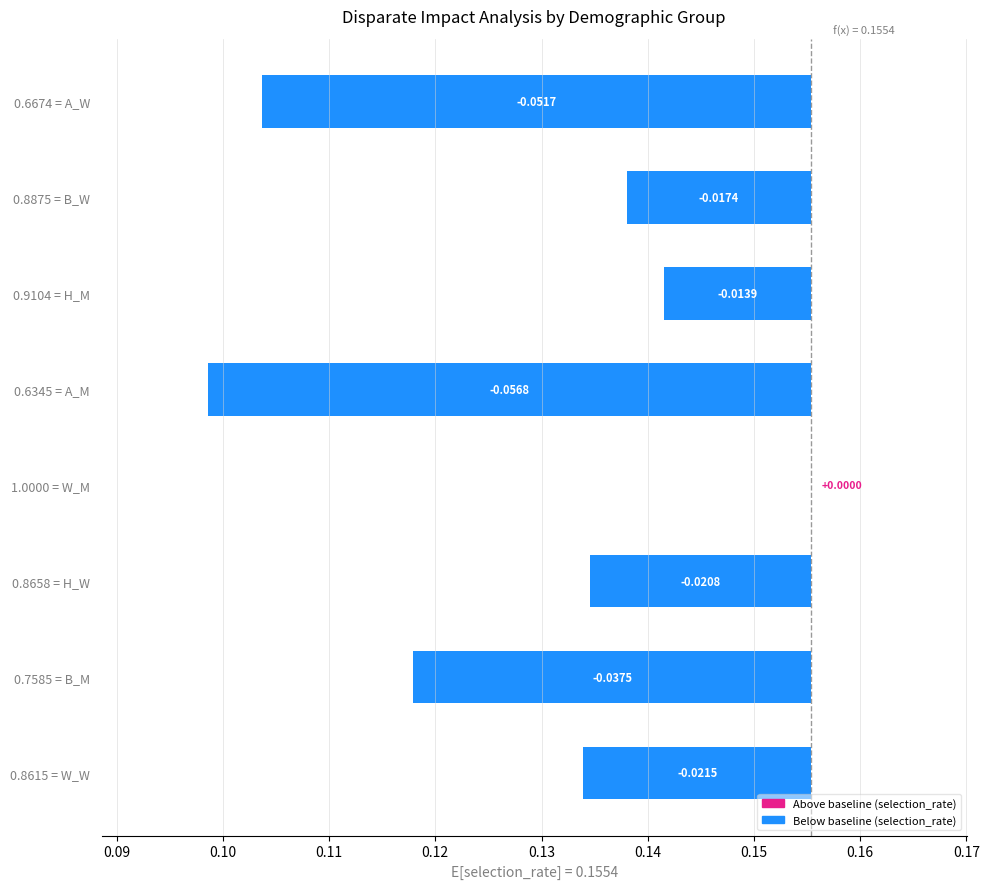

What is the value of the disparate_impact_ratio bar at the 4th from the left?

1.0